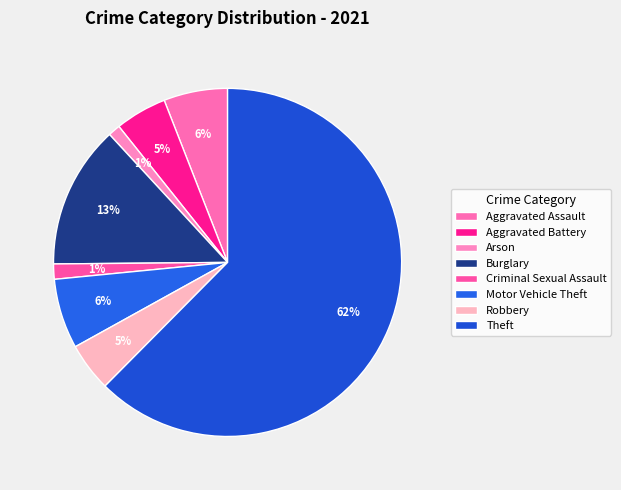

Which slice is the largest?

Theft